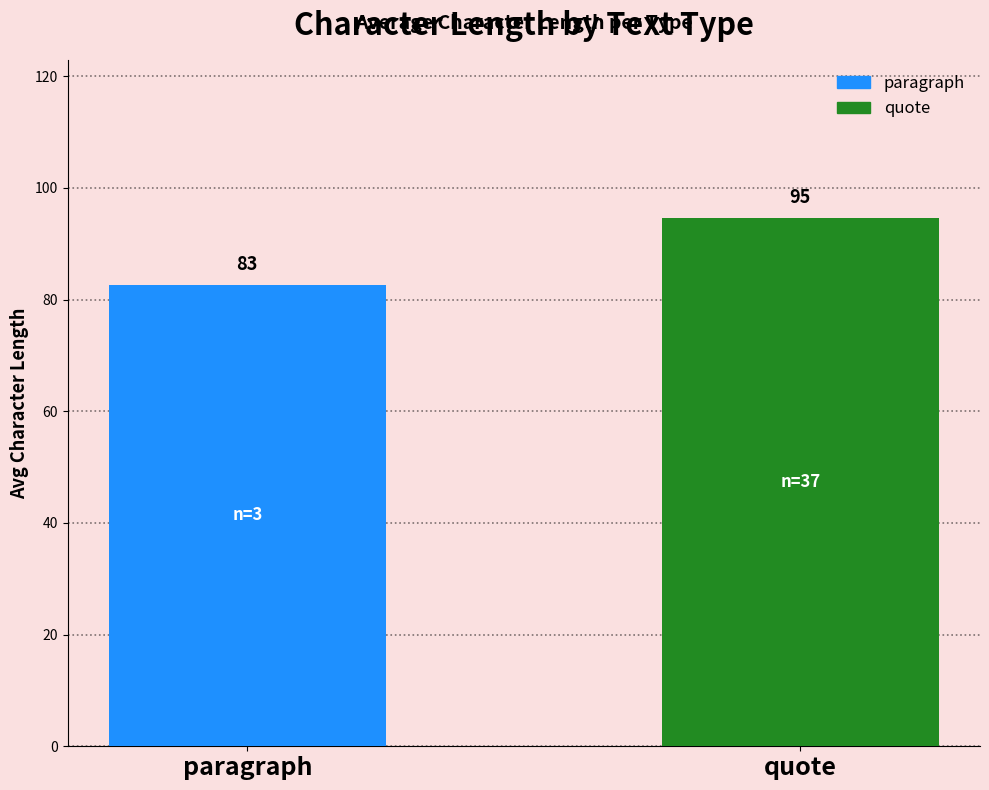

How many bars are there in total?

2